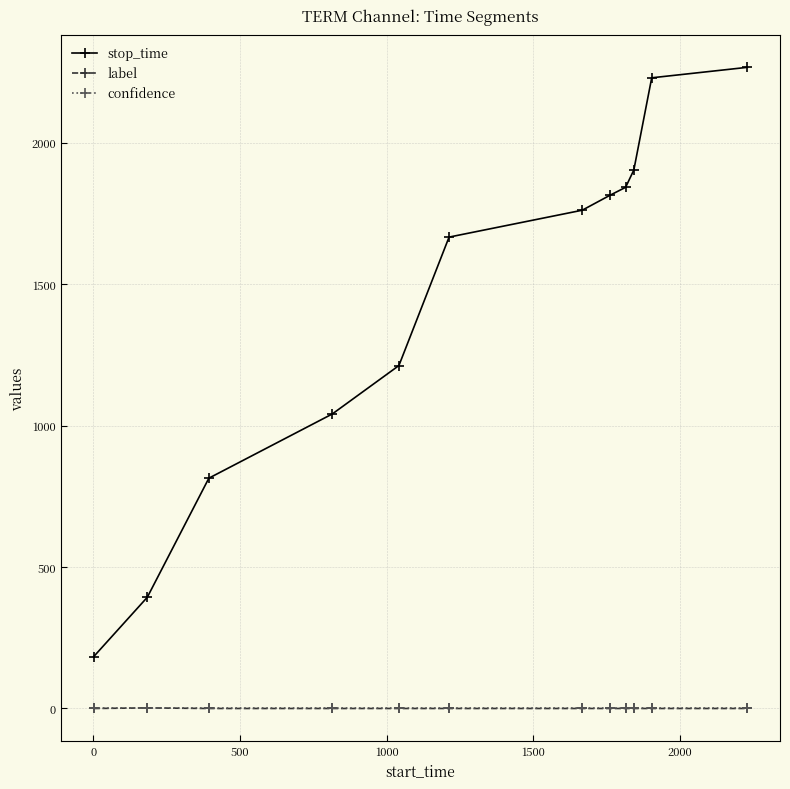

What is the value of the stop_time point at the 7th from the left?

1761.0